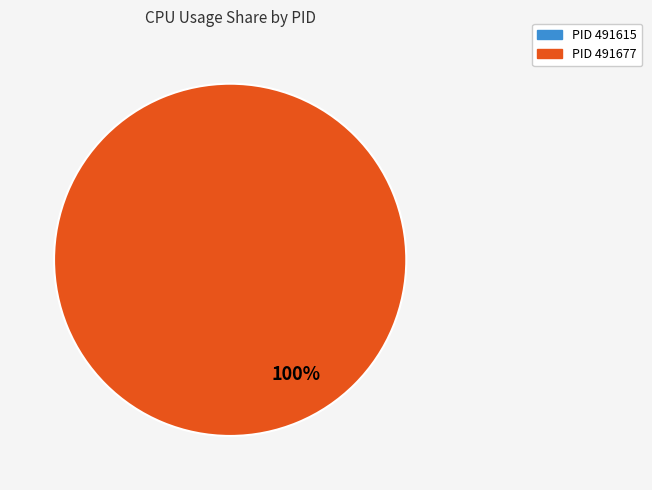

Is the sum of 491615 and 491677 greater than half?

Yes